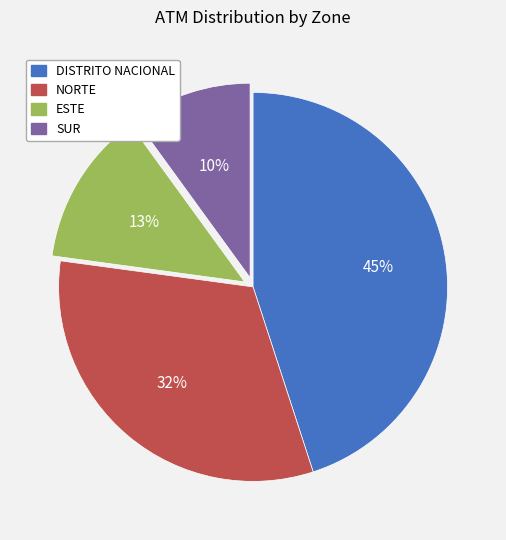

True or false: SUR accounts for 10% of the total.

True